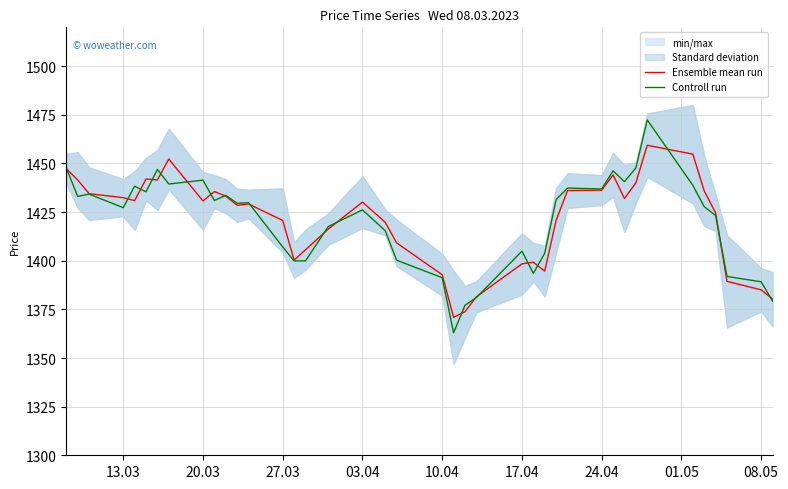

Is it true that Controll run equals 1407.1 at 27.03?

True